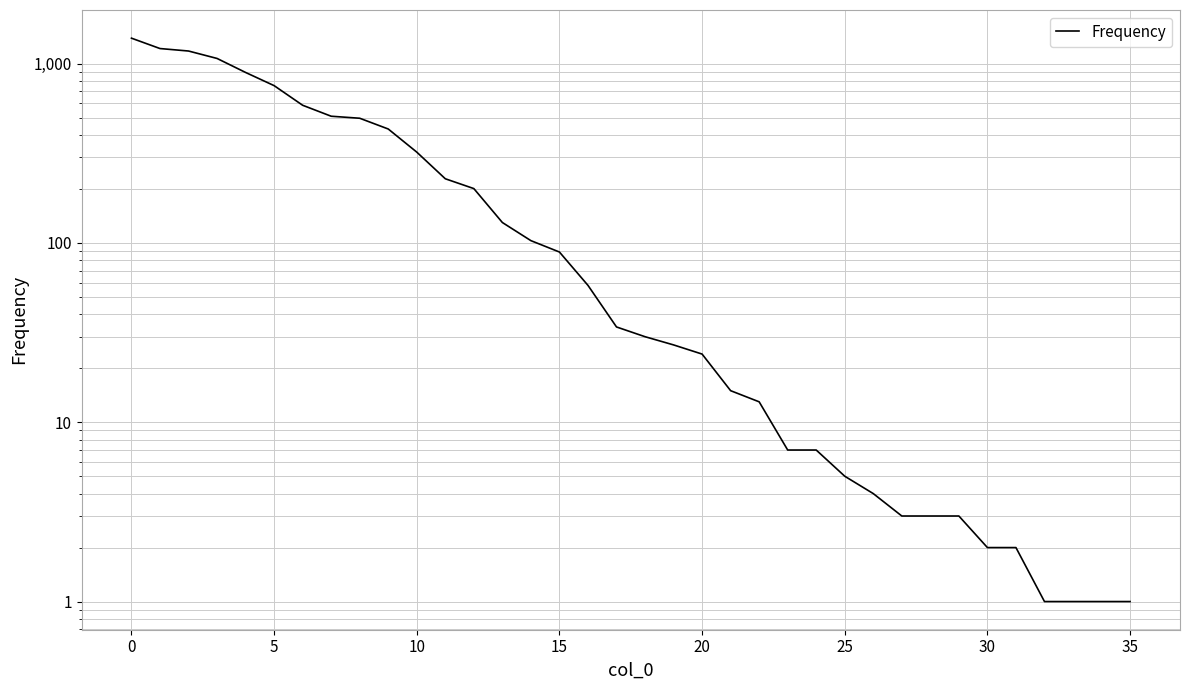

What is the difference between the maximum and minimum values?

1386